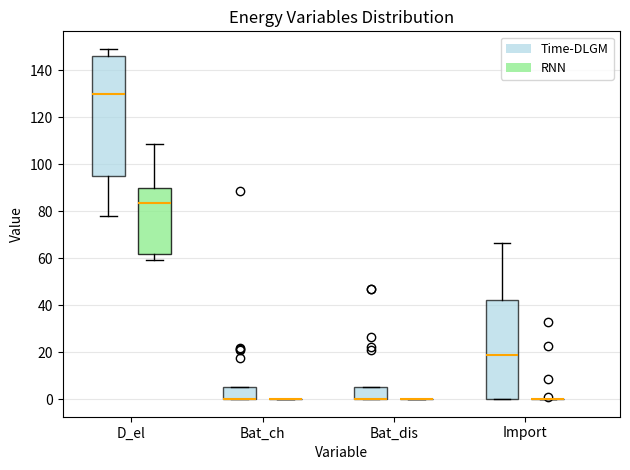

Comparing the boxes themselves (not the whiskers), which one is the tallest?

D_el (Time-DLGM)